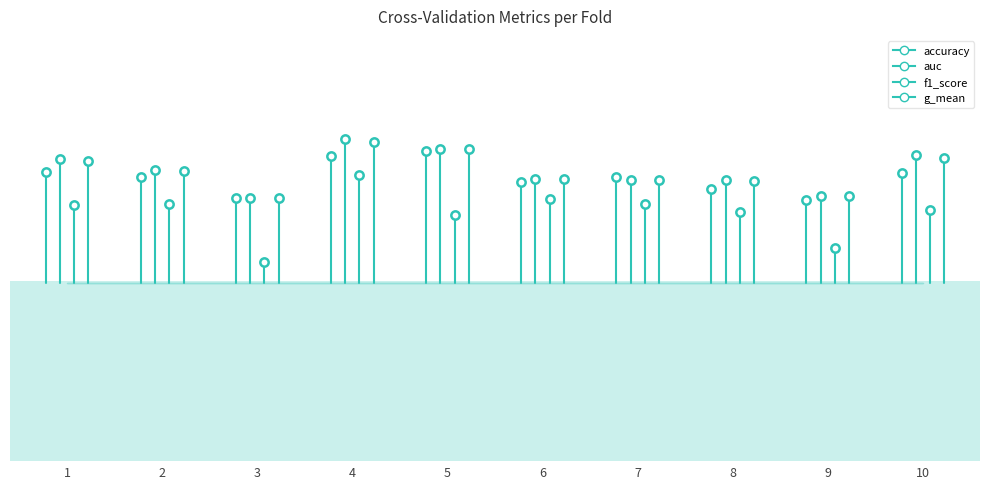

Reading right to left, list all the values displayed in this chart.

accuracy: 10=0.7	9=0.6	8=0.7	7=0.7	6=0.7	5=0.8	4=0.8	3=0.6	2=0.7	1=0.7
auc: 10=0.8	9=0.7	8=0.7	7=0.7	6=0.7	5=0.8	4=0.8	3=0.6	2=0.7	1=0.7
f1_score: 10=0.6	9=0.5	8=0.6	7=0.6	6=0.6	5=0.6	4=0.7	3=0.5	2=0.6	1=0.6
g_mean: 10=0.7	9=0.7	8=0.7	7=0.7	6=0.7	5=0.8	4=0.8	3=0.6	2=0.7	1=0.7